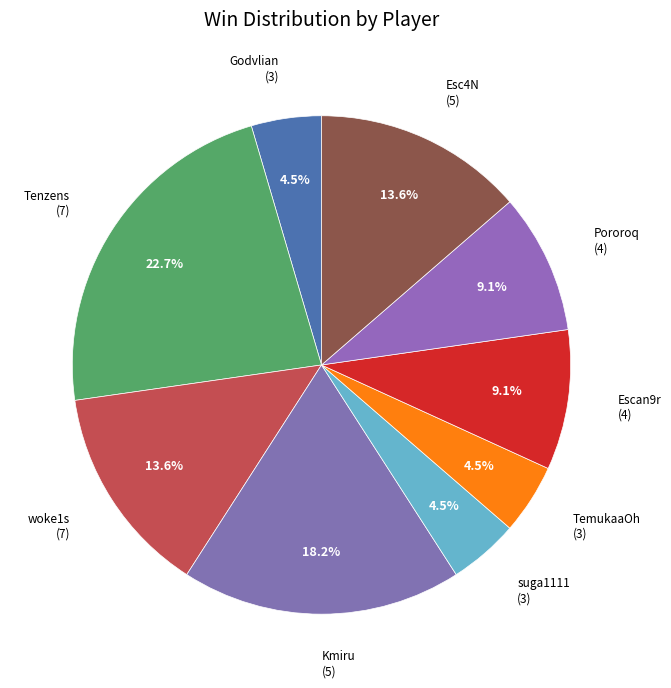

What is the largest slice in the pie chart?

Tenzens